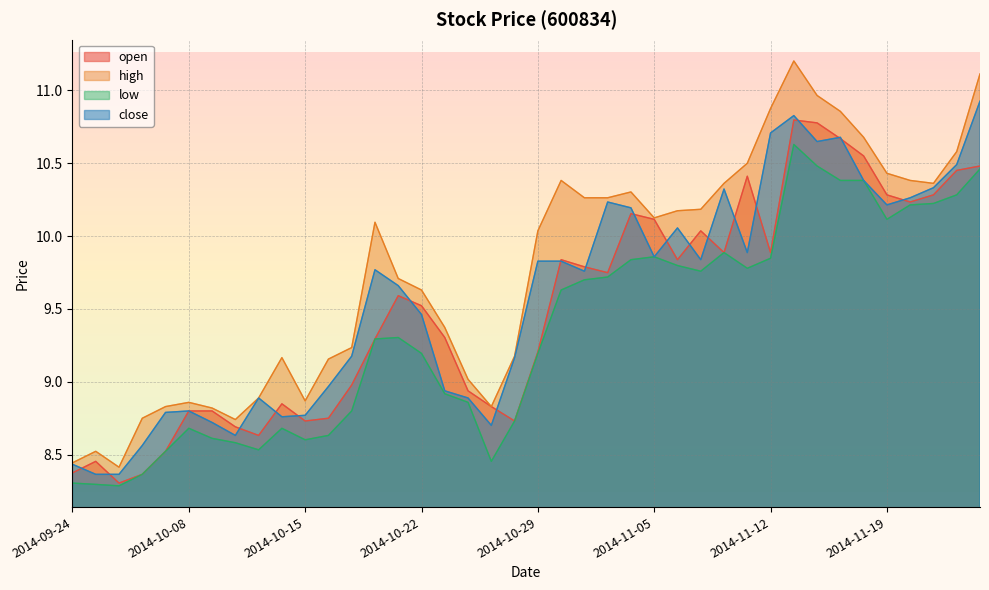

Reading right to left, transcribe all the data shown in this chart.

open: 2014-11-25=10.5	2014-11-24=10.5	2014-11-21=10.3	2014-11-20=10.2	2014-11-19=10.3	2014-11-18=10.6	2014-11-17=10.7	2014-11-14=10.8	2014-11-13=10.8	2014-11-12=9.9	2014-11-11=10.4	2014-11-10=9.9	2014-11-07=10.0	2014-11-06=9.8	2014-11-05=10.1	2014-11-04=10.2	2014-11-03=9.7	2014-10-31=9.8	2014-10-30=9.8	2014-10-29=9.2	2014-10-28=8.7	2014-10-27=8.8	2014-10-24=8.9	2014-10-23=9.3	2014-10-22=9.5	2014-10-21=9.6	2014-10-20=9.3	2014-10-17=9.0	2014-10-16=8.8	2014-10-15=8.7	2014-10-14=8.8	2014-10-13=8.6	2014-10-10=8.7	2014-10-09=8.8	2014-10-08=8.8	2014-09-30=8.5	2014-09-29=8.4	2014-09-26=8.3	2014-09-25=8.5	2014-09-24=8.4
high: 2014-11-25=11.1	2014-11-24=10.6	2014-11-21=10.4	2014-11-20=10.4	2014-11-19=10.4	2014-11-18=10.7	2014-11-17=10.9	2014-11-14=11.0	2014-11-13=11.2	2014-11-12=10.9	2014-11-11=10.5	2014-11-10=10.4	2014-11-07=10.2	2014-11-06=10.2	2014-11-05=10.1	2014-11-04=10.3	2014-11-03=10.3	2014-10-31=10.3	2014-10-30=10.4	2014-10-29=10.0	2014-10-28=9.2	2014-10-27=8.8	2014-10-24=9.0	2014-10-23=9.4	2014-10-22=9.6	2014-10-21=9.7	2014-10-20=10.1	2014-10-17=9.2	2014-10-16=9.2	2014-10-15=8.9	2014-10-14=9.2	2014-10-13=8.9	2014-10-10=8.7	2014-10-09=8.8	2014-10-08=8.9	2014-09-30=8.8	2014-09-29=8.8	2014-09-26=8.4	2014-09-25=8.5	2014-09-24=8.4
low: 2014-11-25=10.5	2014-11-24=10.3	2014-11-21=10.2	2014-11-20=10.2	2014-11-19=10.1	2014-11-18=10.4	2014-11-17=10.4	2014-11-14=10.5	2014-11-13=10.6	2014-11-12=9.8	2014-11-11=9.8	2014-11-10=9.9	2014-11-07=9.8	2014-11-06=9.8	2014-11-05=9.9	2014-11-04=9.8	2014-11-03=9.7	2014-10-31=9.7	2014-10-30=9.6	2014-10-29=9.2	2014-10-28=8.7	2014-10-27=8.5	2014-10-24=8.9	2014-10-23=8.9	2014-10-22=9.2	2014-10-21=9.3	2014-10-20=9.3	2014-10-17=8.8	2014-10-16=8.6	2014-10-15=8.6	2014-10-14=8.7	2014-10-13=8.5	2014-10-10=8.6	2014-10-09=8.6	2014-10-08=8.7	2014-09-30=8.5	2014-09-29=8.4	2014-09-26=8.3	2014-09-25=8.3	2014-09-24=8.3
close: 2014-11-25=10.9	2014-11-24=10.5	2014-11-21=10.3	2014-11-20=10.3	2014-11-19=10.2	2014-11-18=10.4	2014-11-17=10.7	2014-11-14=10.6	2014-11-13=10.8	2014-11-12=10.7	2014-11-11=9.9	2014-11-10=10.3	2014-11-07=9.8	2014-11-06=10.1	2014-11-05=9.9	2014-11-04=10.2	2014-11-03=10.2	2014-10-31=9.8	2014-10-30=9.8	2014-10-29=9.8	2014-10-28=9.2	2014-10-27=8.7	2014-10-24=8.9	2014-10-23=8.9	2014-10-22=9.5	2014-10-21=9.7	2014-10-20=9.8	2014-10-17=9.2	2014-10-16=9.0	2014-10-15=8.8	2014-10-14=8.8	2014-10-13=8.9	2014-10-10=8.6	2014-10-09=8.7	2014-10-08=8.8	2014-09-30=8.8	2014-09-29=8.6	2014-09-26=8.4	2014-09-25=8.4	2014-09-24=8.4